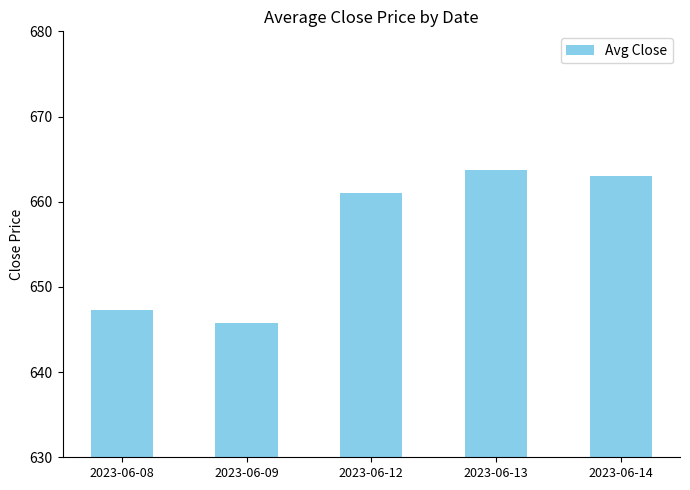

Which category has the lowest value across all series?

2023-06-09